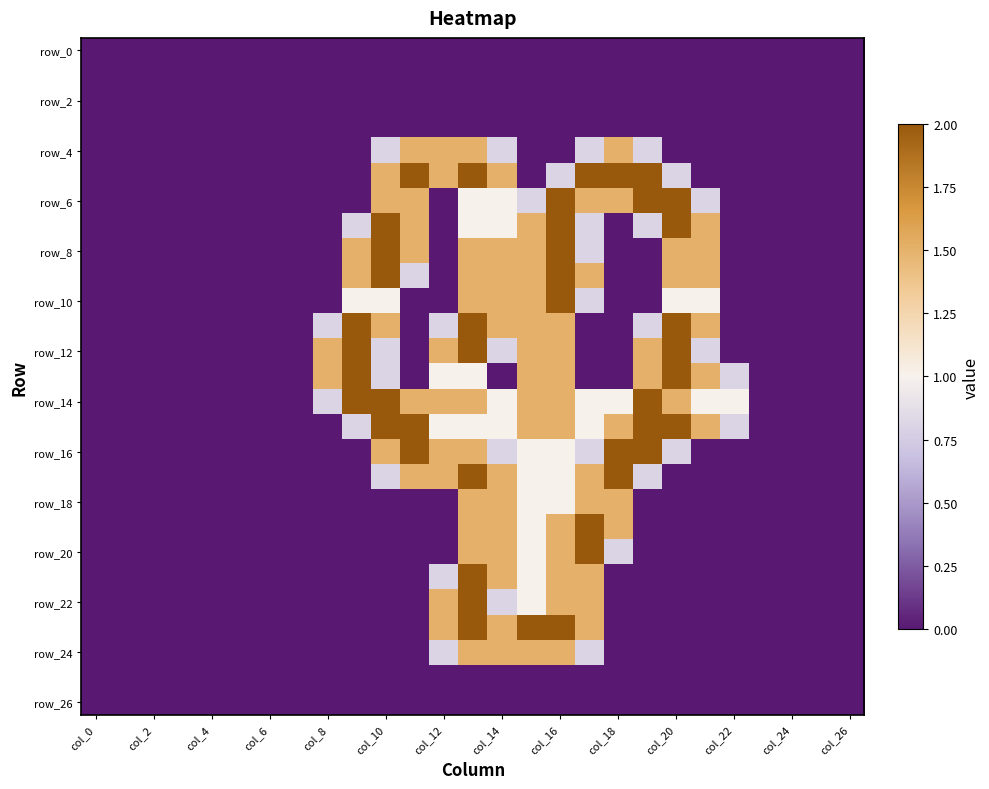

What is the greatest value displayed?

2.0